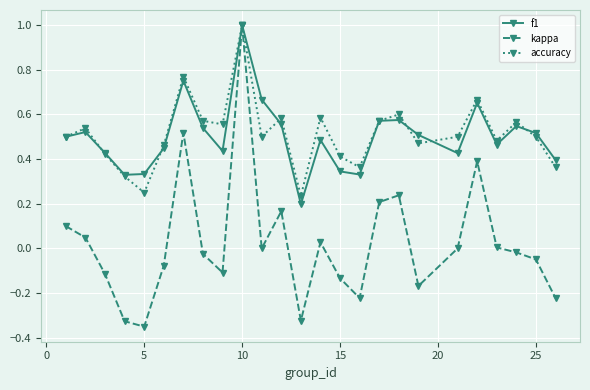

What is the greatest value displayed?

1.0